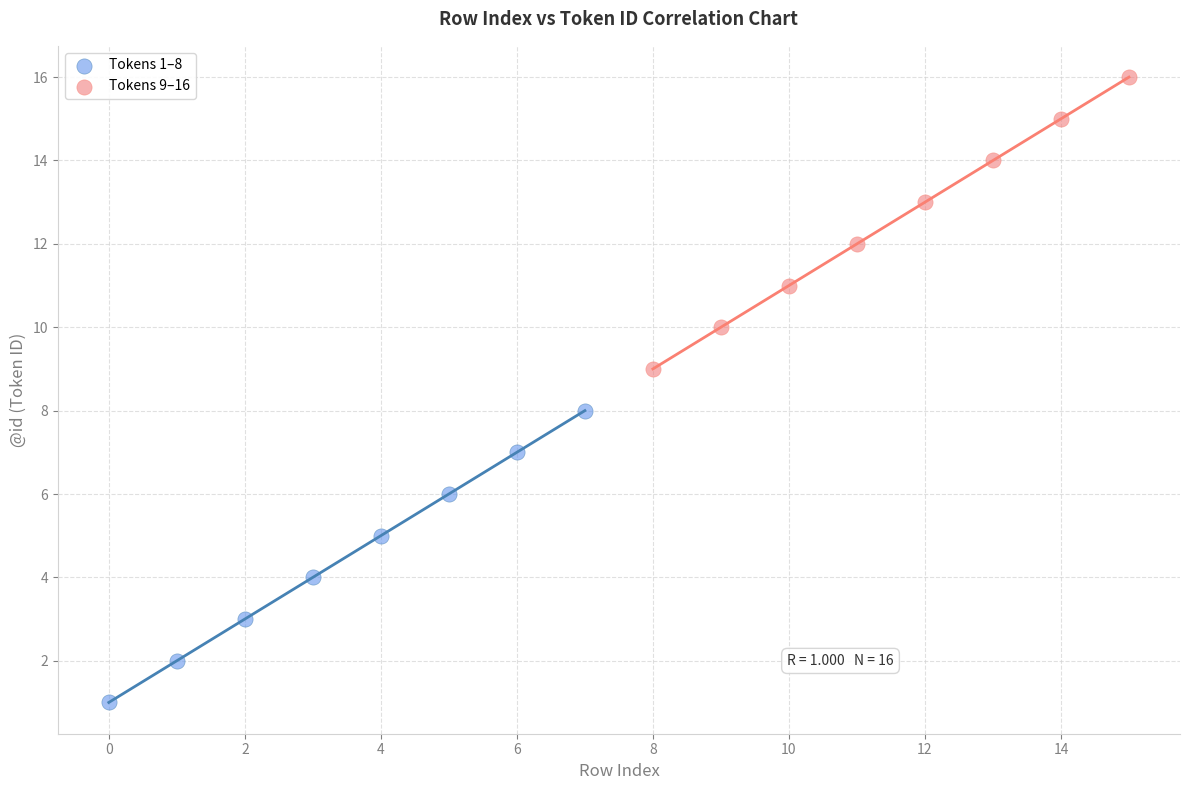

Which series contains the highest Y value?

Tokens 9–16